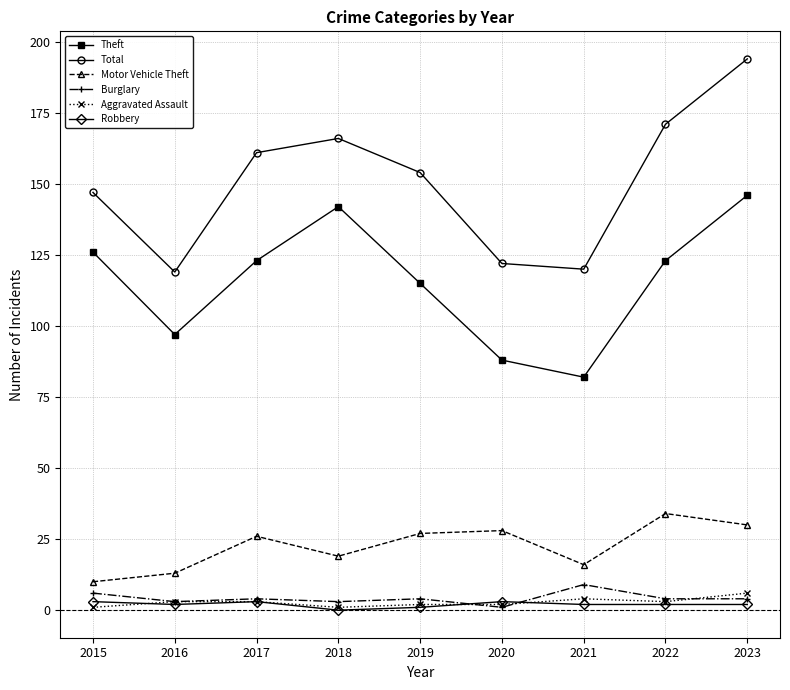

What is the spread (max minus min) of values at 2017?

158